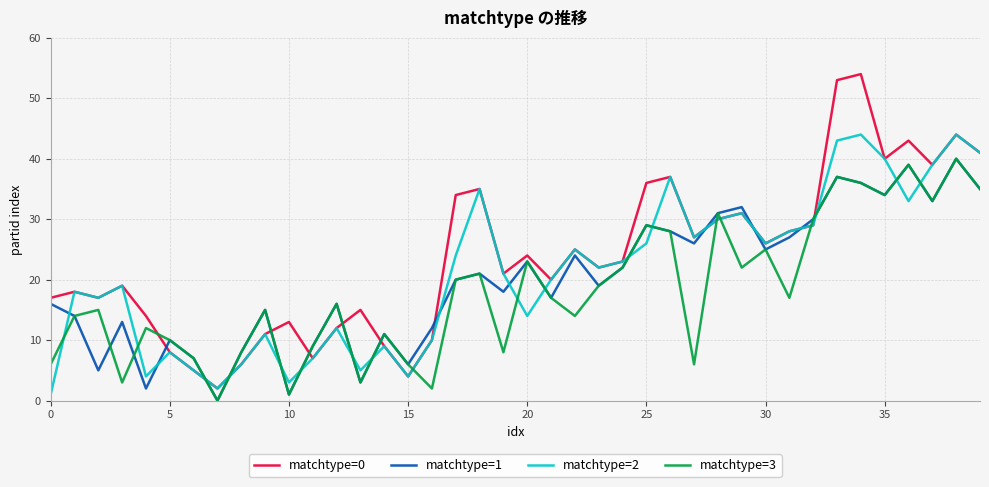

Which series has the largest total across all categories?

matchtype=0